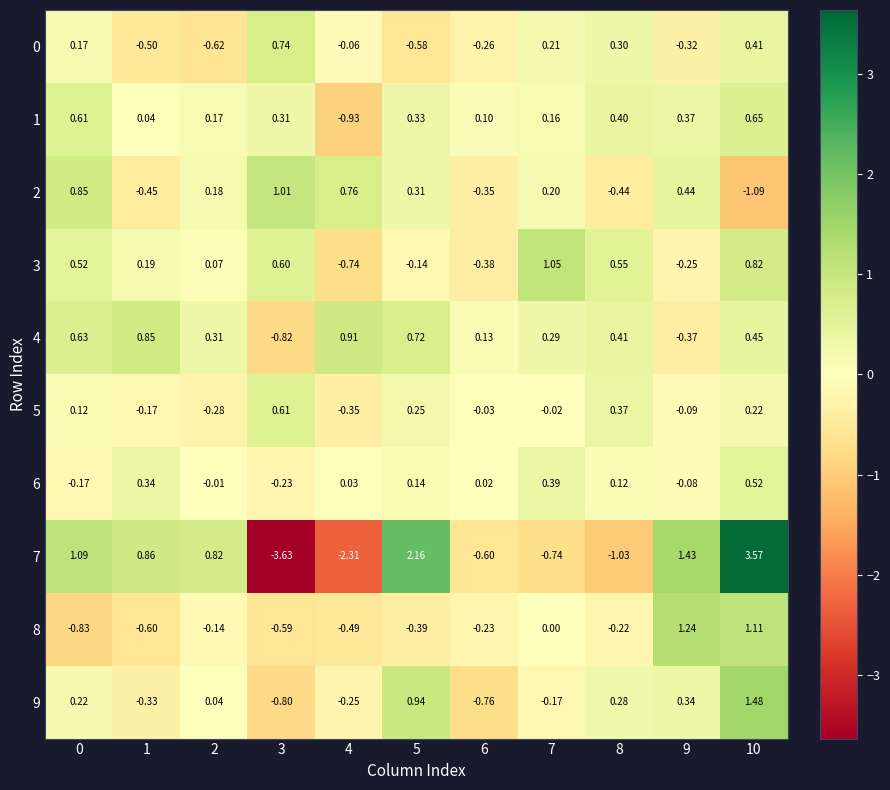

At how many categories does at least one series exceed 0?

11